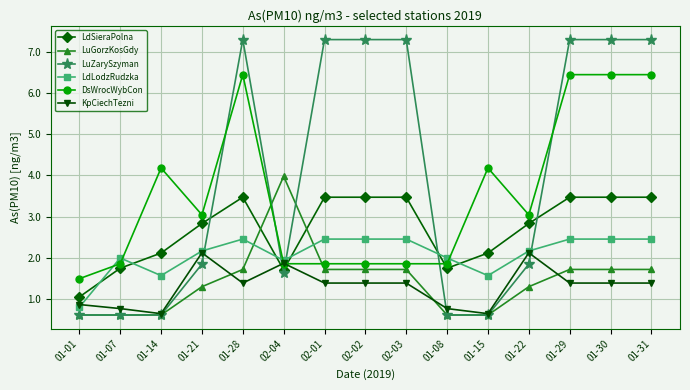

List the series in order of their peak value, highest first.

LuZarySzyman, DsWrocWybCon, LuGorzKosGdy, LdSieraPolna, LdLodzRudzka, KpCiechTezni